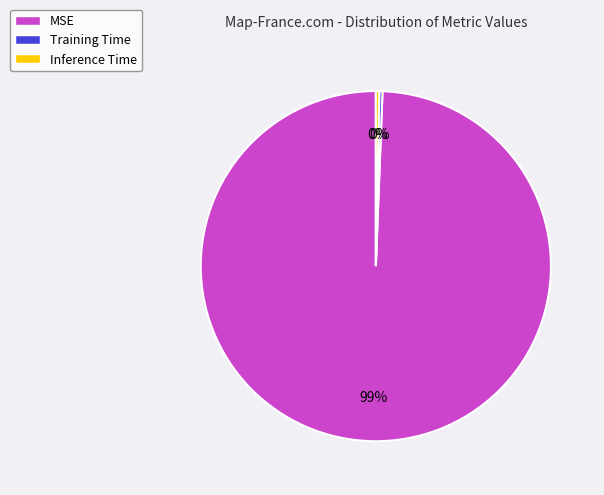

Which category has the biggest portion of the pie?

MSE